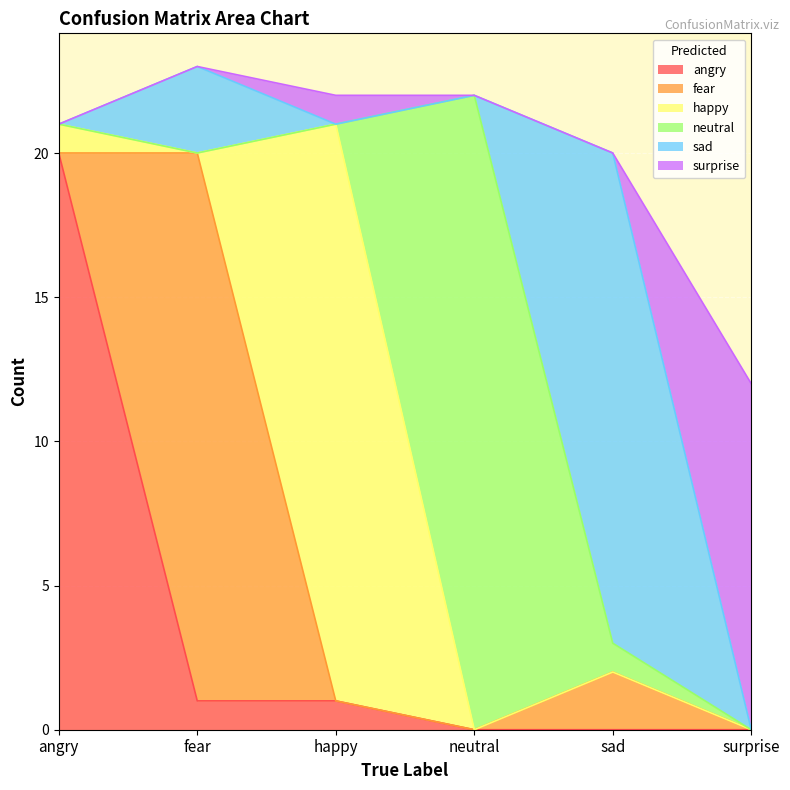

True or false: surprise and sad cross at least once.

True